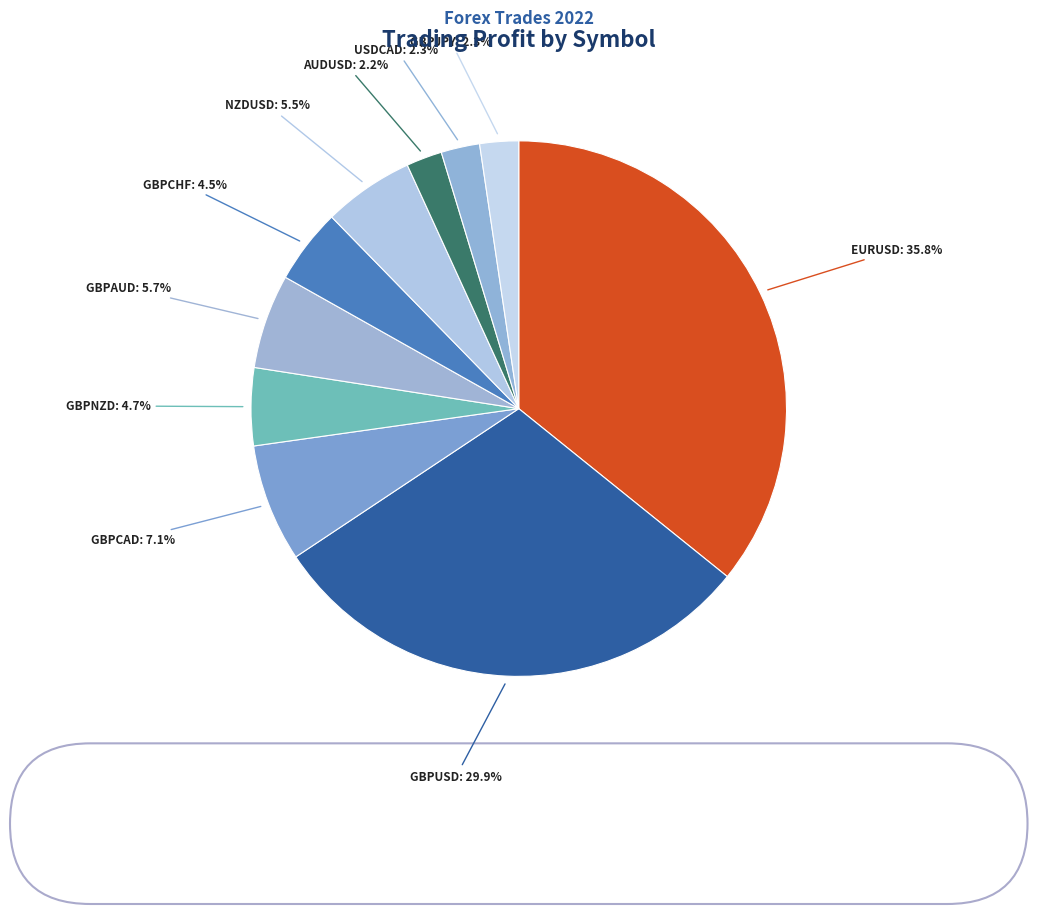

Which category has the biggest portion of the pie?

EURUSD